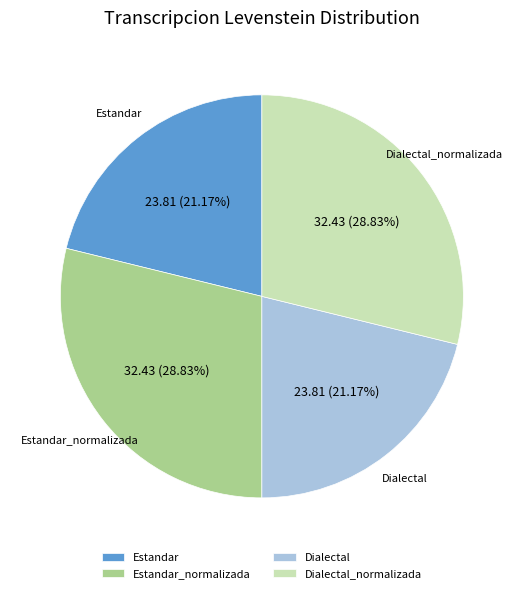

Is there a majority slice in this chart?

No